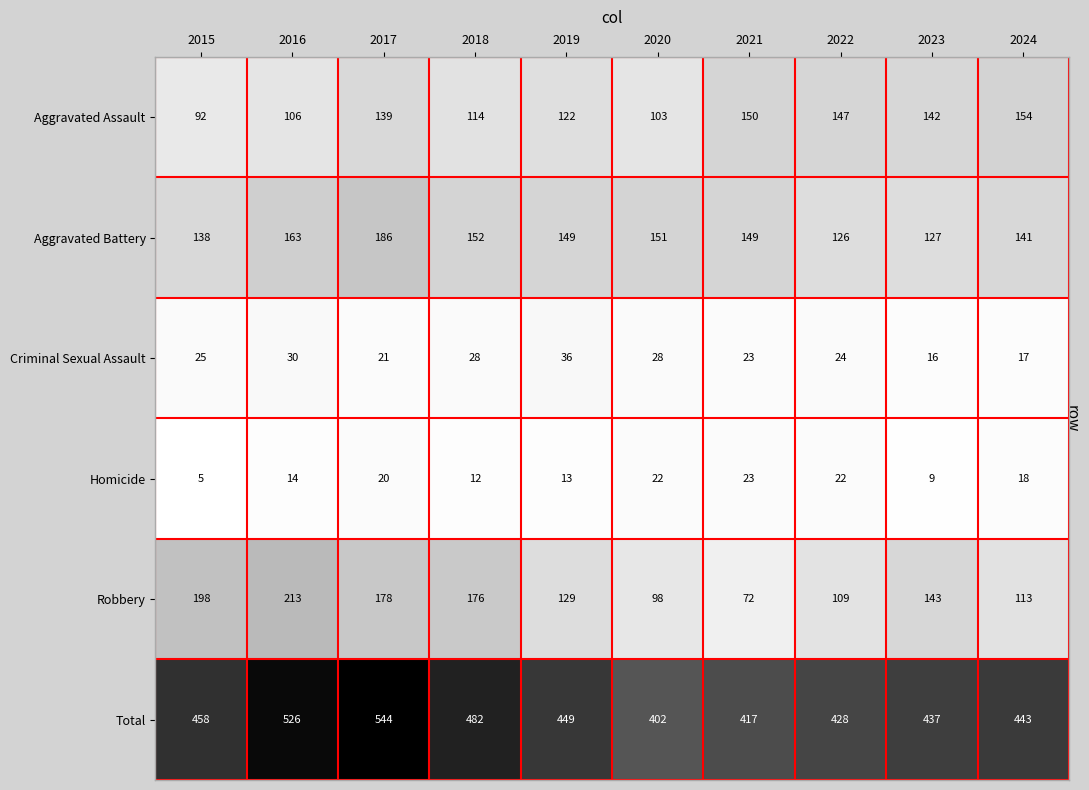

Which series changed the most between 2018 and 2021?

Robbery